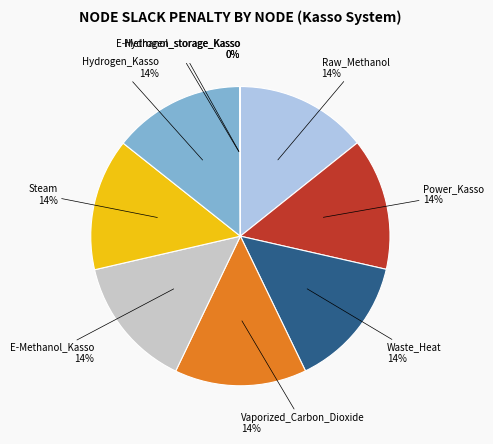

To the nearest percent, what is the average slice percentage?

11%